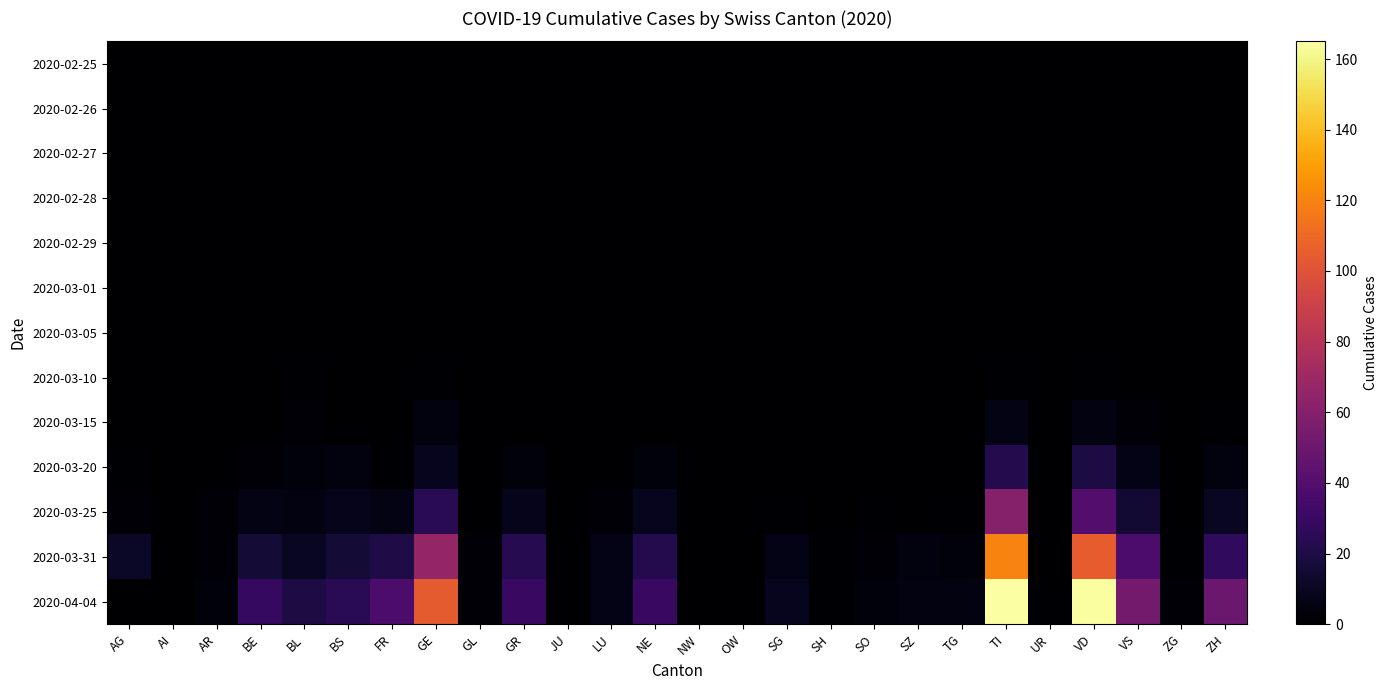

At how many categories does at least one series exceed 120?

2